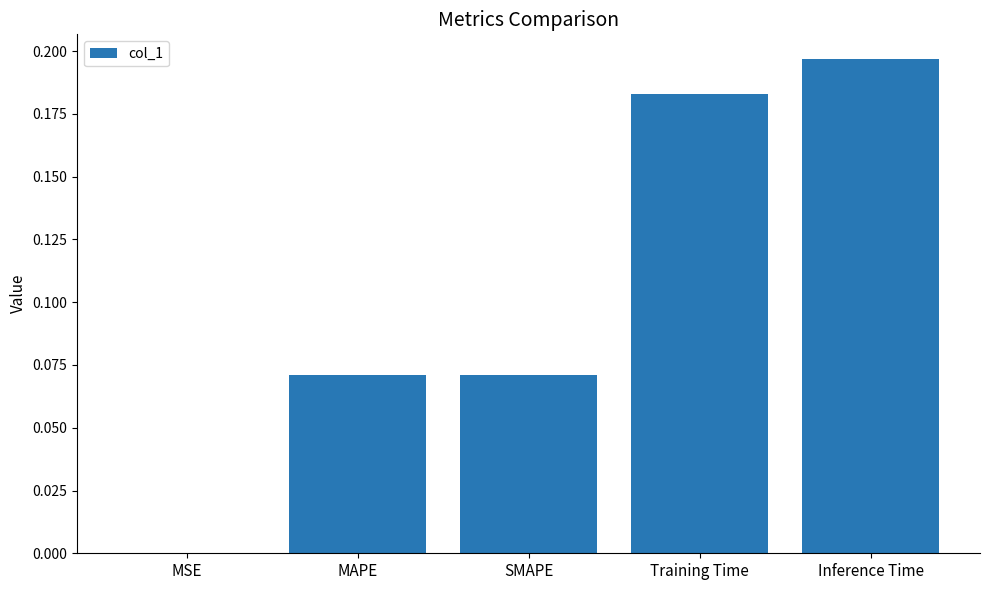

Is it true that the value at Training Time is 0.1?

False